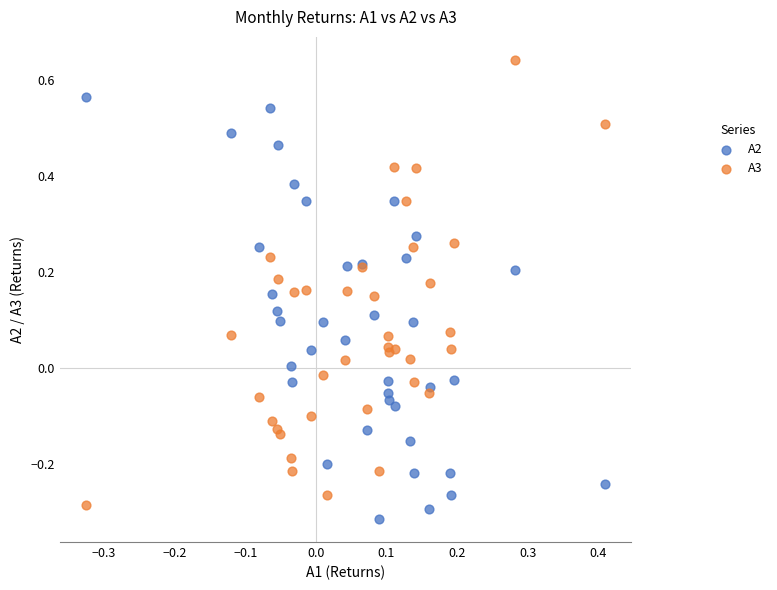

What is the X range (max minus min) for the scatter plot?

0.7